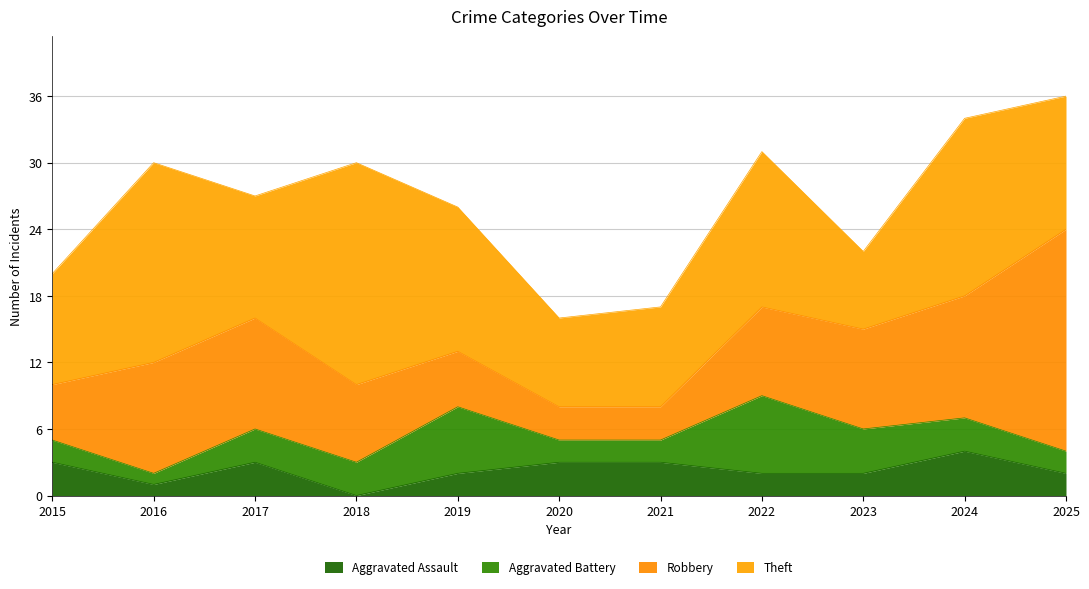

What is the total value across all series at 2023?

22